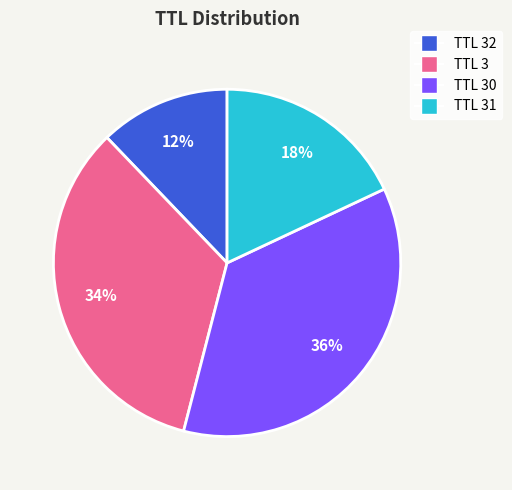

Is there a majority slice in this chart?

No